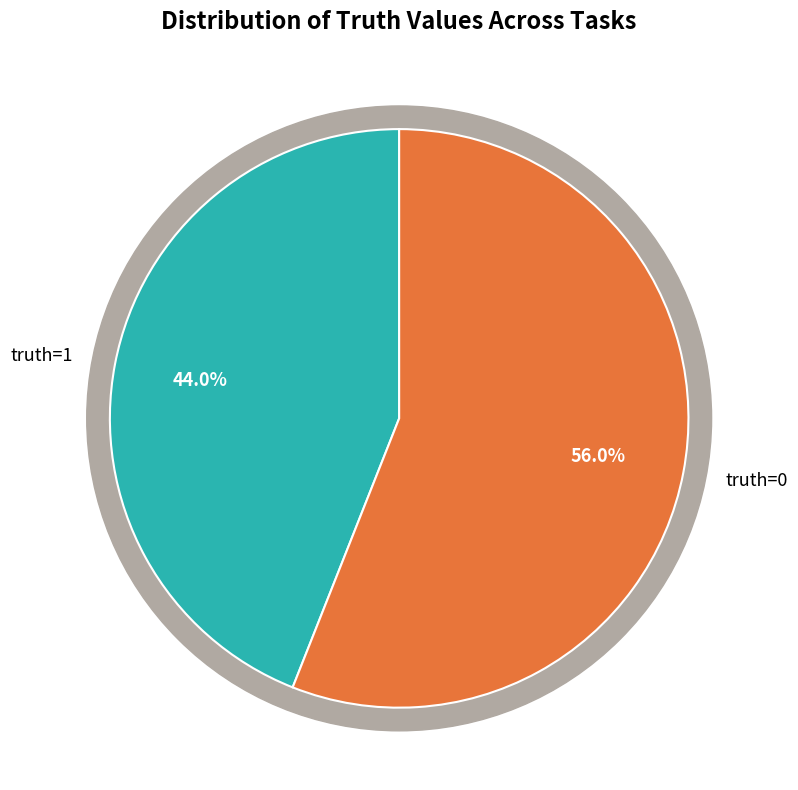

How many segments does this pie chart have?

2